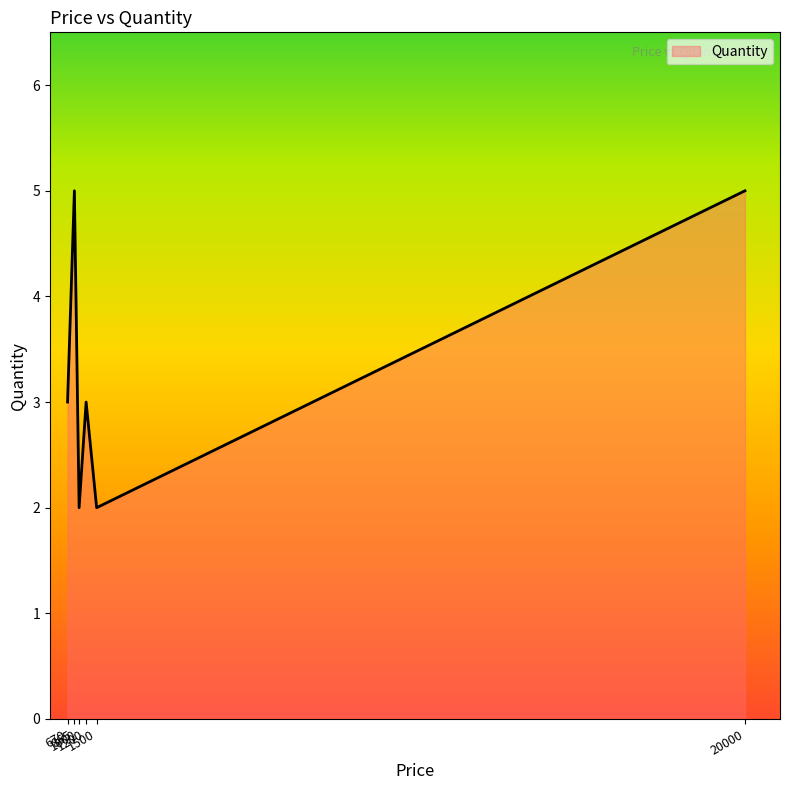

How many interior local peaks (higher than both neighbors) does the data have?

2